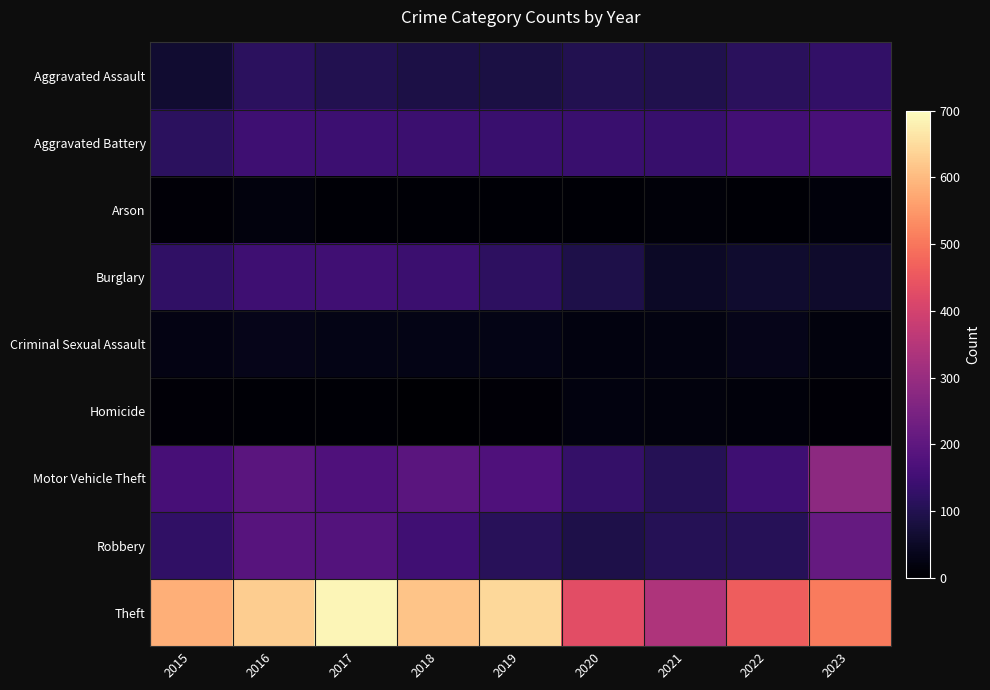

What is the total value across all series at 2023?

1393